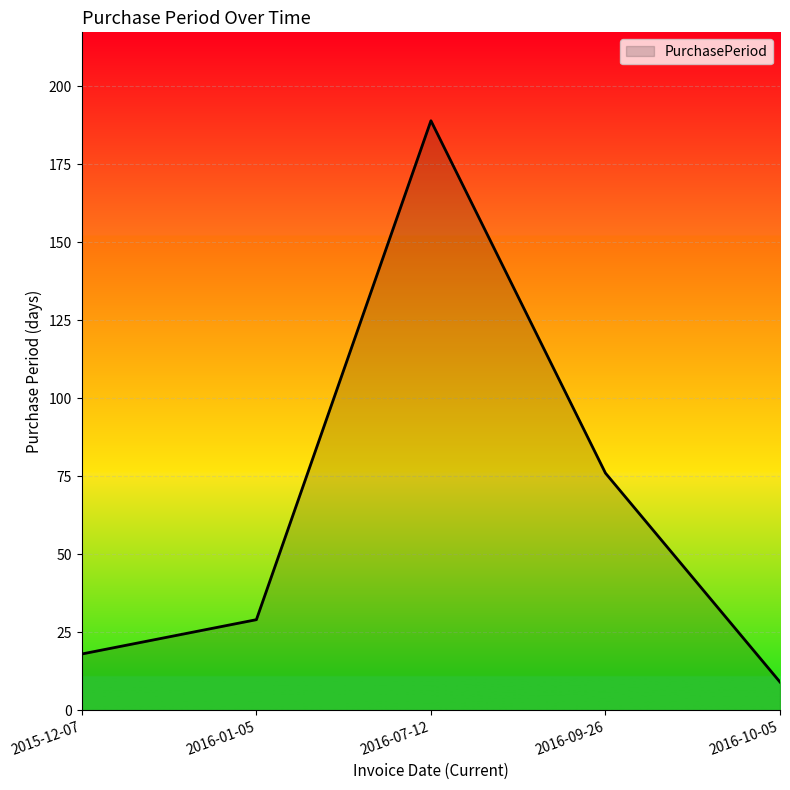

How many lines are shown in the chart?

1